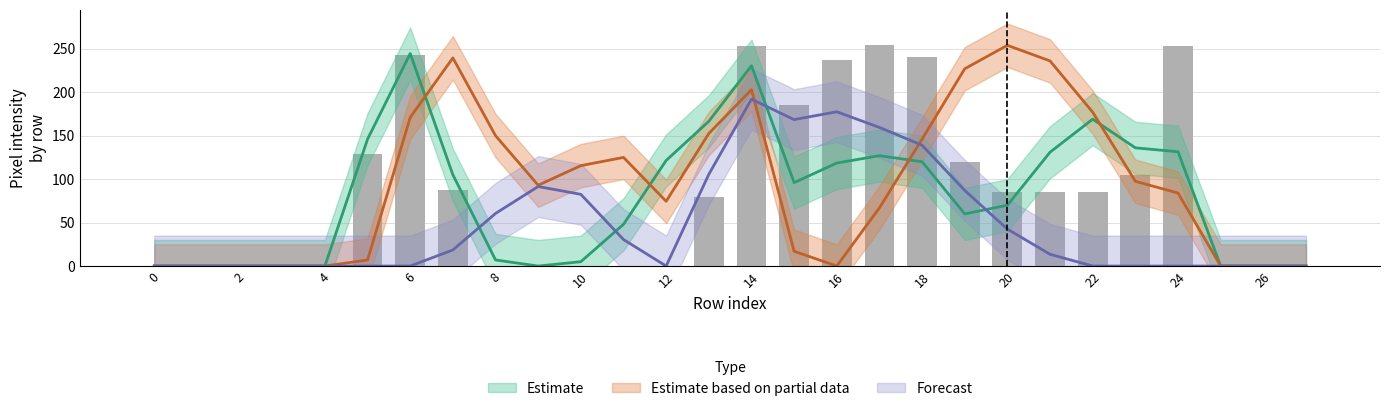

Reading right to left, list all the values displayed in this chart.

col_17: 27=0	26=0	25=0	24=0	23=0	22=0	21=27	20=85	19=174	18=249	17=249	16=187	15=169	14=238	13=181	12=0	11=61	10=165	9=183	8=121	7=37	6=0	5=0	4=0	3=0	2=0	1=0	0=0
col_15: 27=0	26=0	25=0	24=10	23=167	22=253	21=177	20=55	19=0	18=0	17=0	16=0	15=7	14=208	13=254	12=243	11=96	10=10	9=0	8=14	7=122	6=246	5=163	4=0	3=0	2=0	1=0	0=0
col_16: 27=0	26=0	25=0	24=0	23=0	22=100	21=217	20=254	19=227	18=128	17=51	16=0	15=0	14=152	13=254	12=149	11=250	10=231	9=186	8=236	7=247	6=123	5=14	4=0	3=0	2=0	1=0	0=0
col_18: 27=0	26=0	25=0	24=0	23=0	22=0	21=0	20=0	19=0	18=29	17=70	16=168	15=168	14=146	13=30	12=0	11=0	10=0	9=0	8=0	7=0	6=0	5=0	4=0	3=0	2=0	1=0	0=0
col_12: 27=0	26=0	25=0	24=168	23=195	22=254	21=255	20=254	19=227	18=164	17=83	16=0	15=34	14=254	13=51	12=0	11=0	10=0	9=0	8=64	7=232	6=219	5=0	4=0	3=0	2=0	1=0	0=0
col_13: 27=0	26=0	25=0	24=253	23=105	22=85	21=85	20=85	19=120	18=240	17=254	16=237	15=185	14=253	13=79	12=0	11=0	10=0	9=0	8=0	7=88	6=243	5=129	4=0	3=0	2=0	1=0	0=0